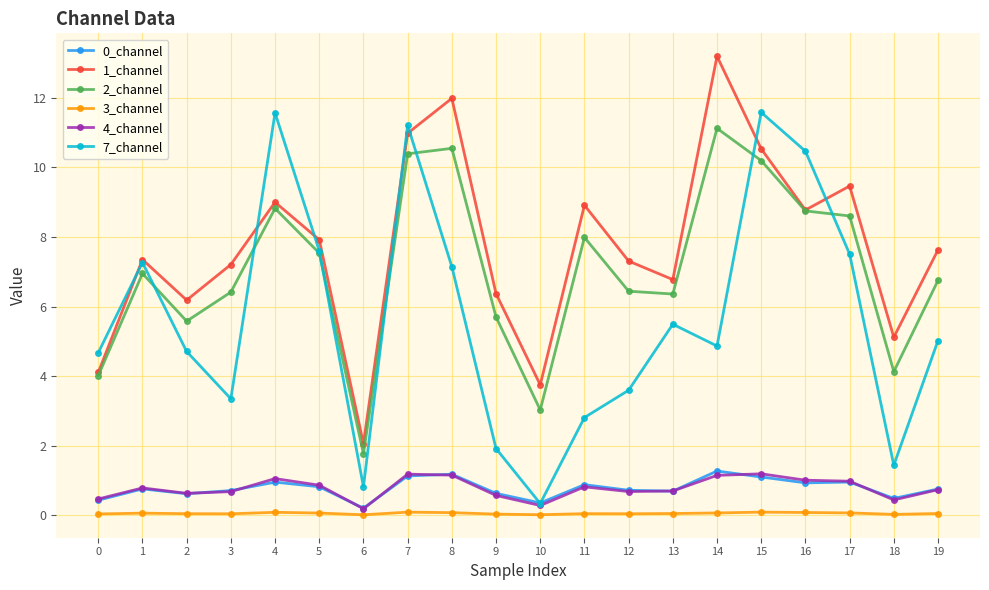

Is the value of 4_channel at 7 greater than the value of 2_channel at 15?

No